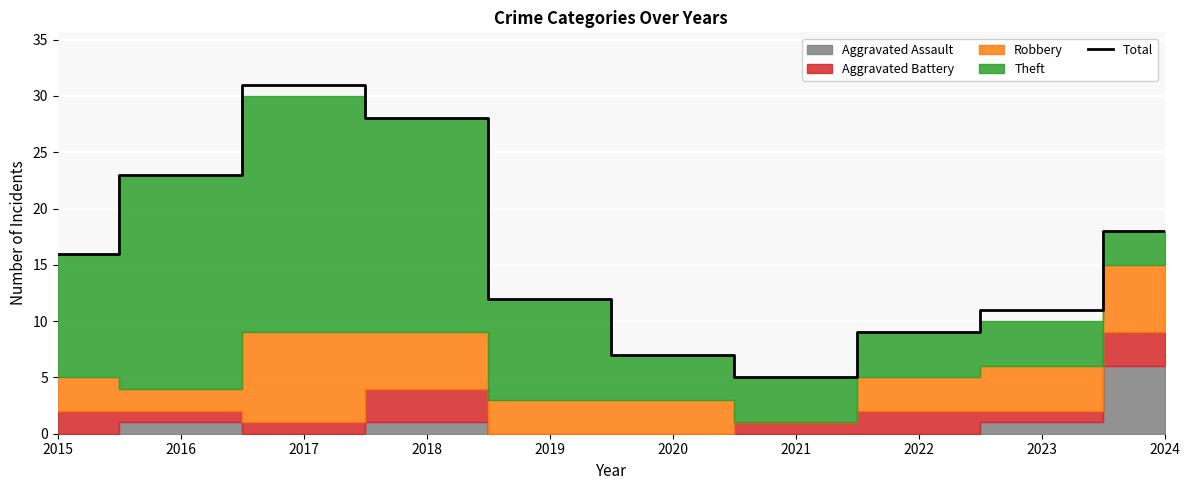

Reading left to right, what are all the values shown in this chart?

2015=16	2016=23	2017=31	2018=28	2019=12	2020=7	2021=5	2022=9	2023=11	2024=18